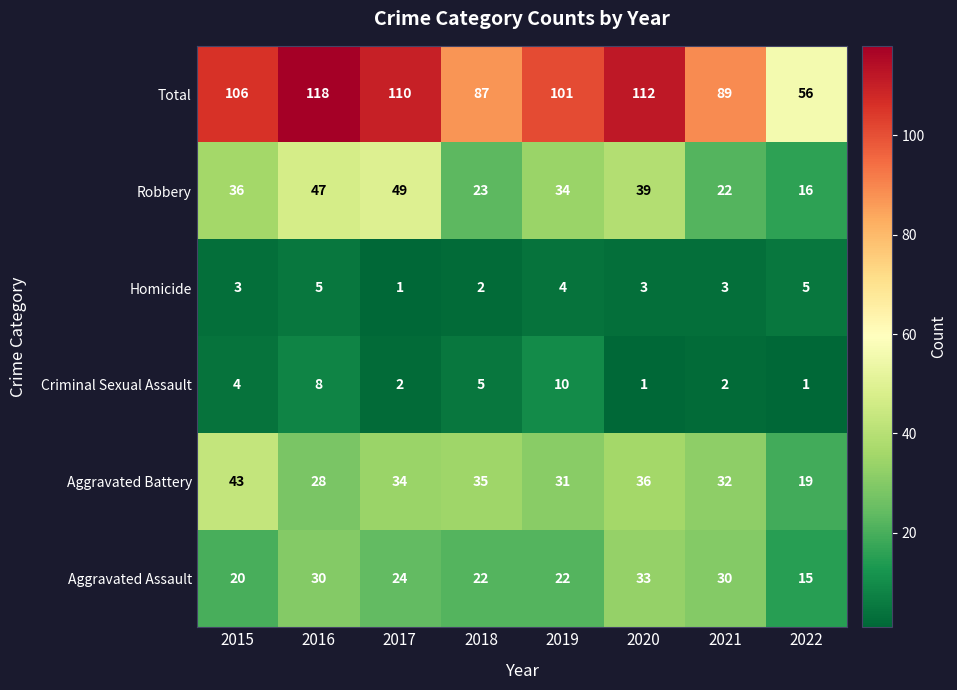

What is the approximate value of Aggravated Assault at 2020, to the nearest 10?

30